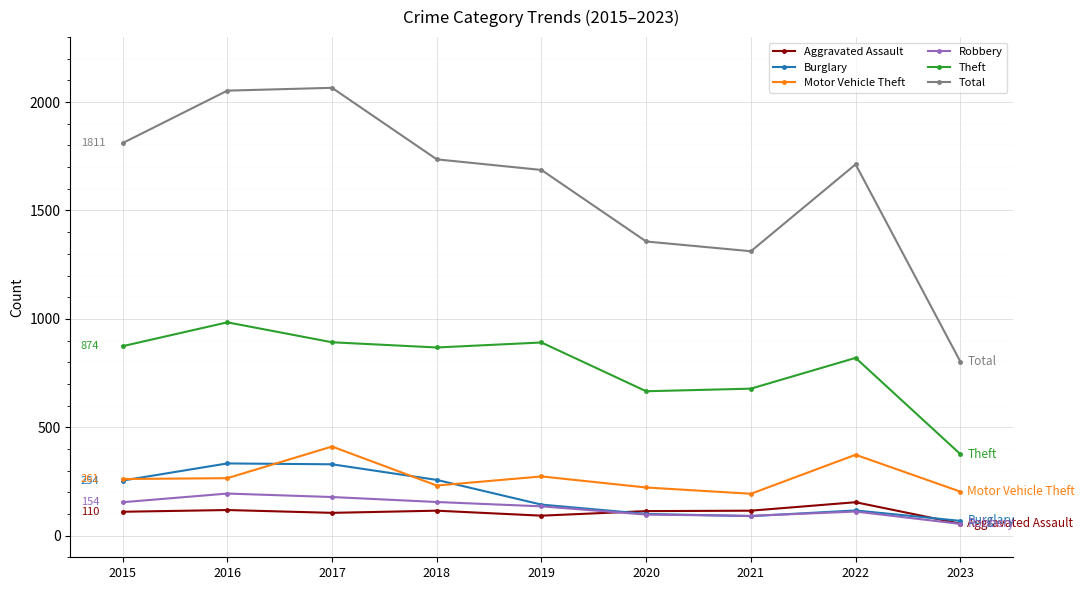

What is the difference between the Motor Vehicle Theft values at 2018 and 2019?

42